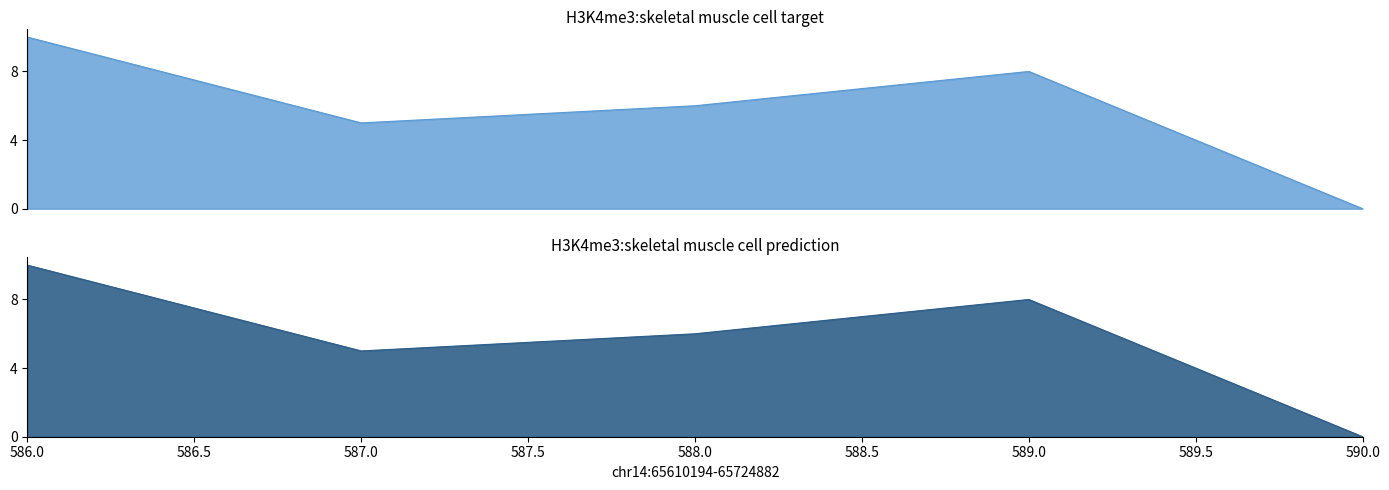

Does the chart display data point markers on the line(s)?

No